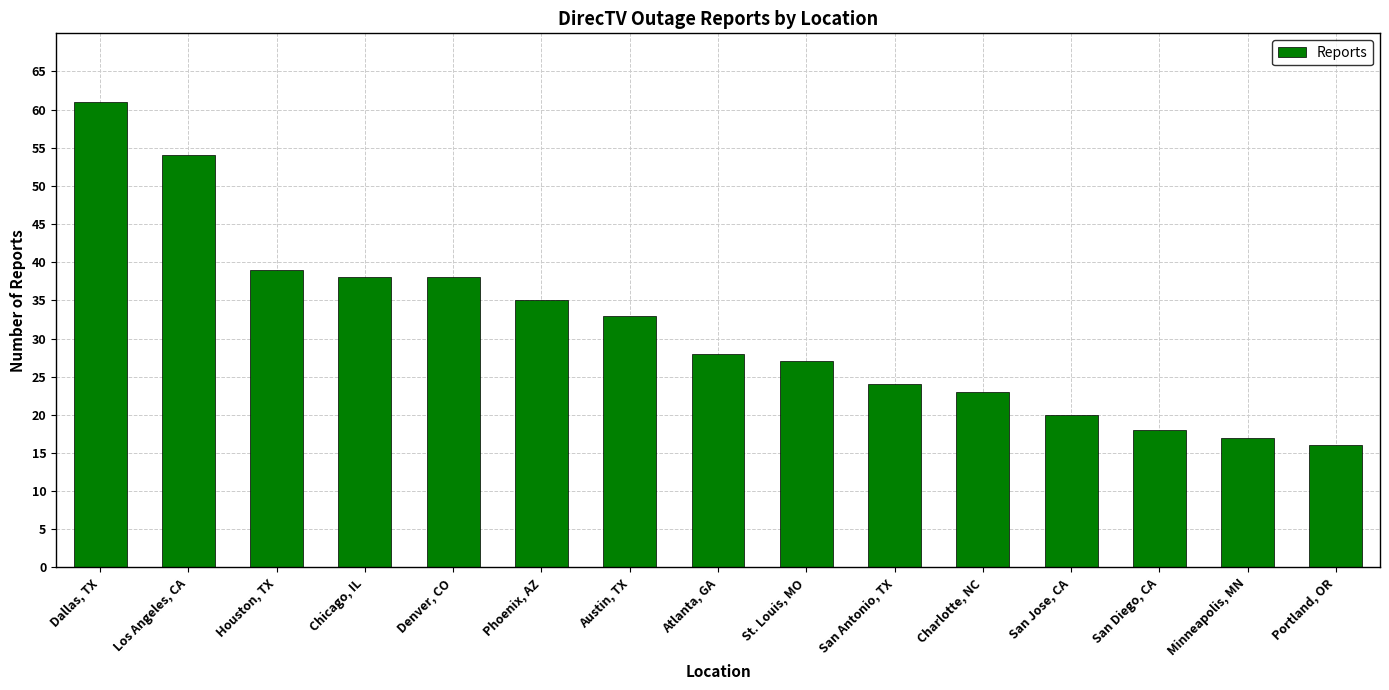

Does the chart contain stacked bars?

No